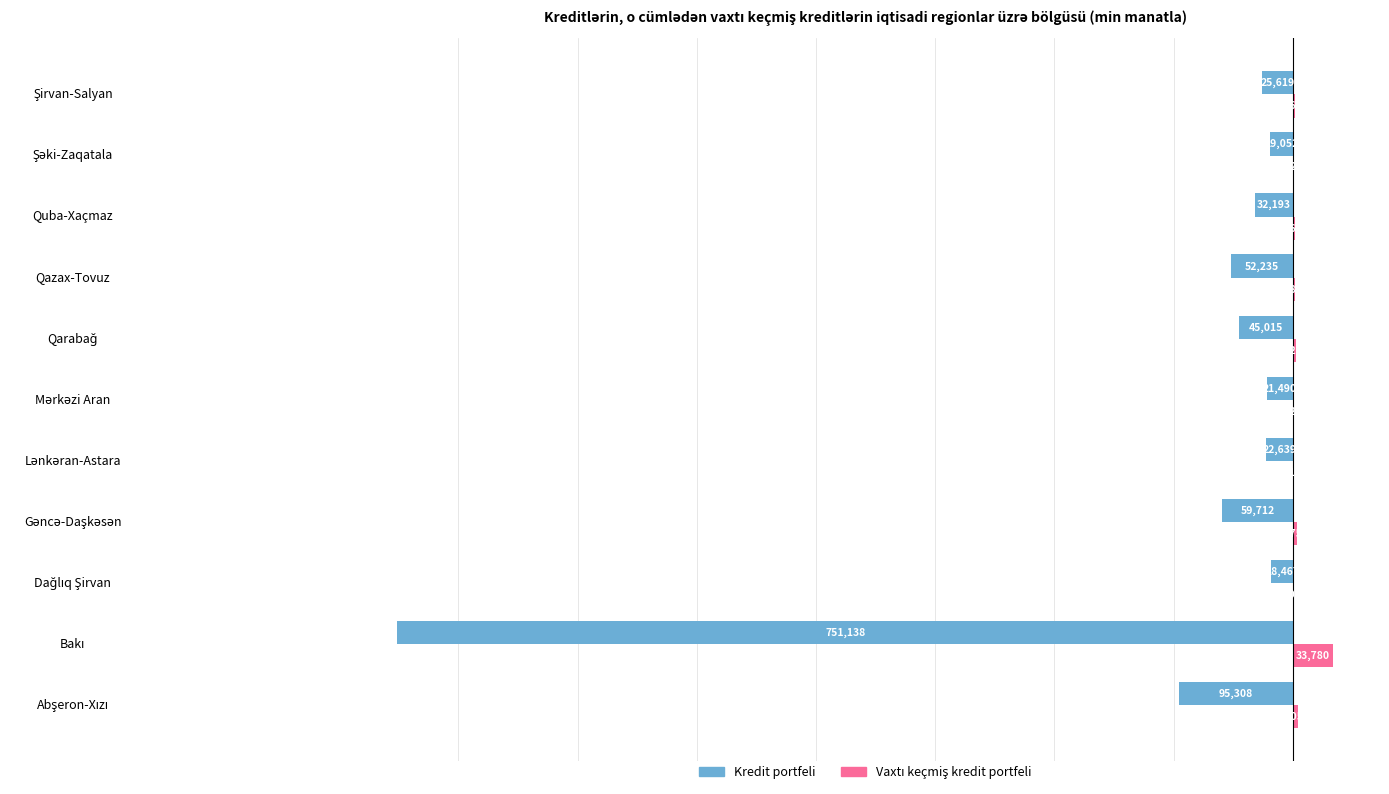

What is the greatest value displayed?

33779.5